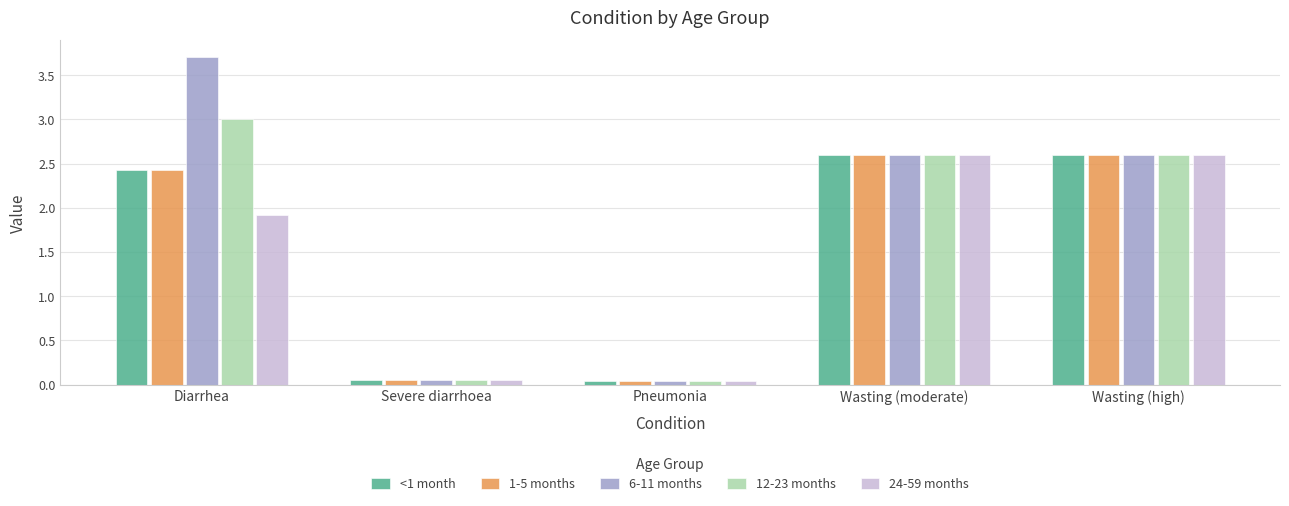

Is the value of <1 month at Wasting (moderate) greater than the value of 6-11 months at Severe diarrhoea?

Yes